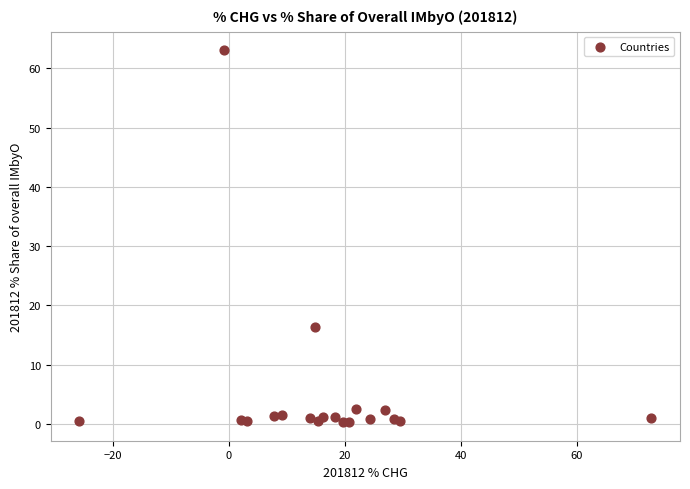

What Y value in the scatter plot is closest to 31?

16.4